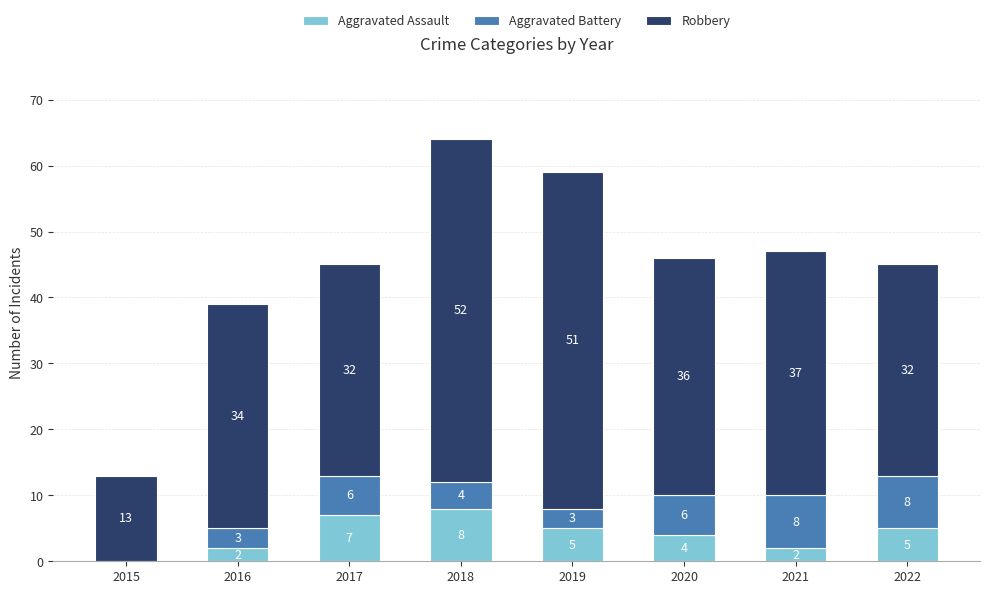

The Aggravated Assault series shows 2 at 2019. True or false?

False